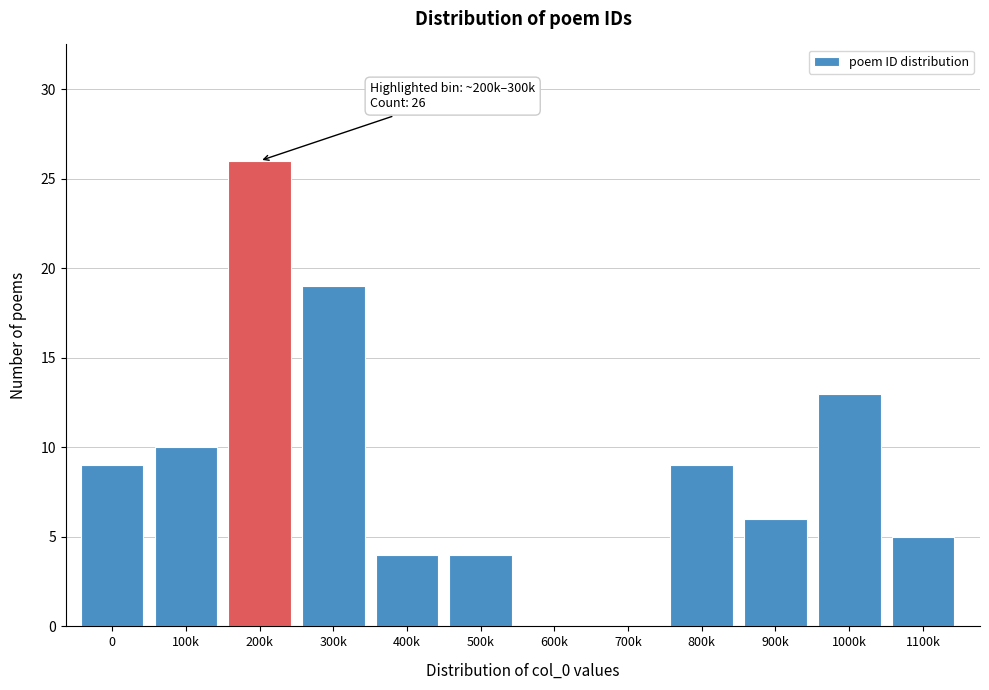

Reading left to right, transcribe all the data shown in this chart.

0=9	100k=10	200k=26	300k=19	400k=4	500k=4	600k=0	700k=0	800k=9	900k=6	1000k=13	1100k=5